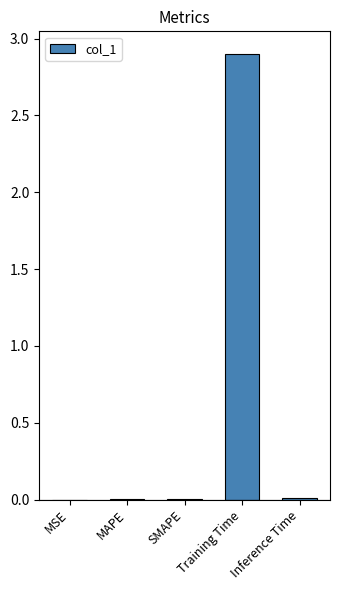

Is it true that the value at MSE is 0.0?

True